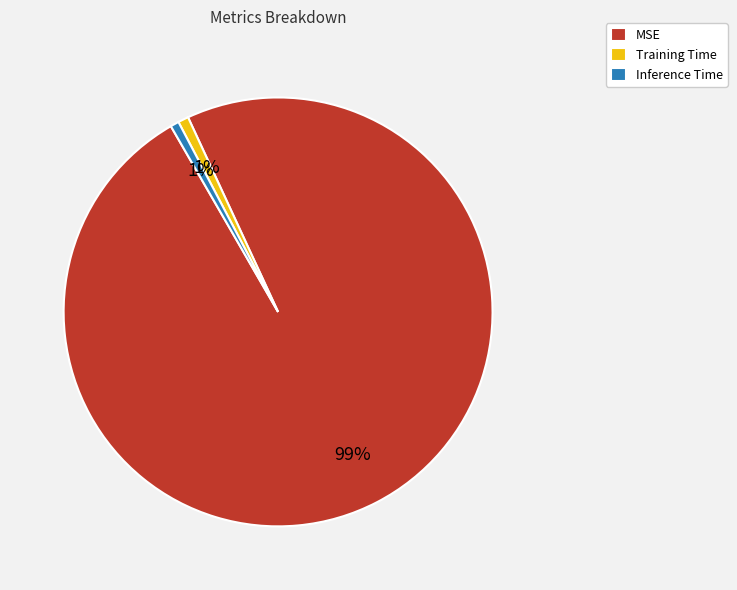

Does MSE account for over 50% of the chart?

Yes